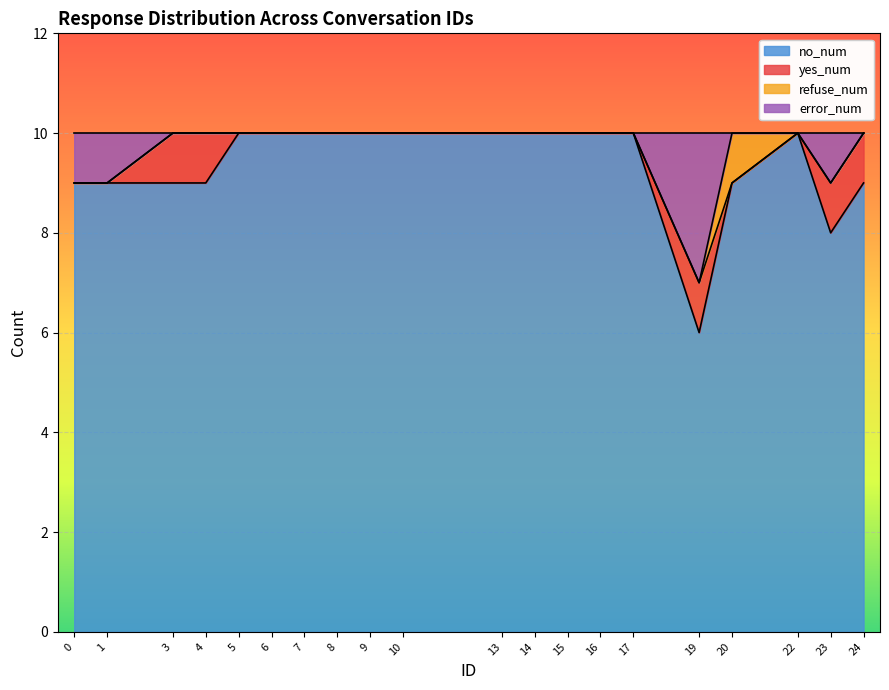

What is the lowest value of the no_num series?

6